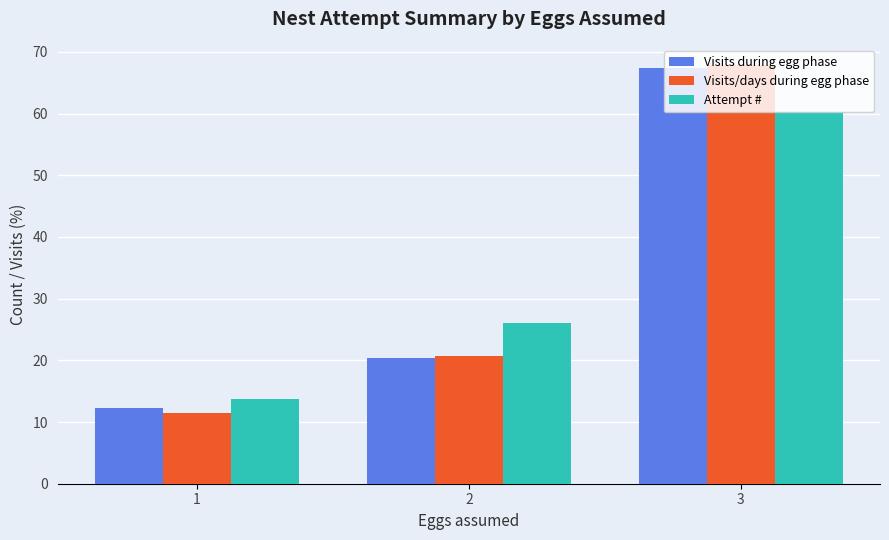

True or false: Visits/days during egg phase has a value of 11.5 at 1.

True